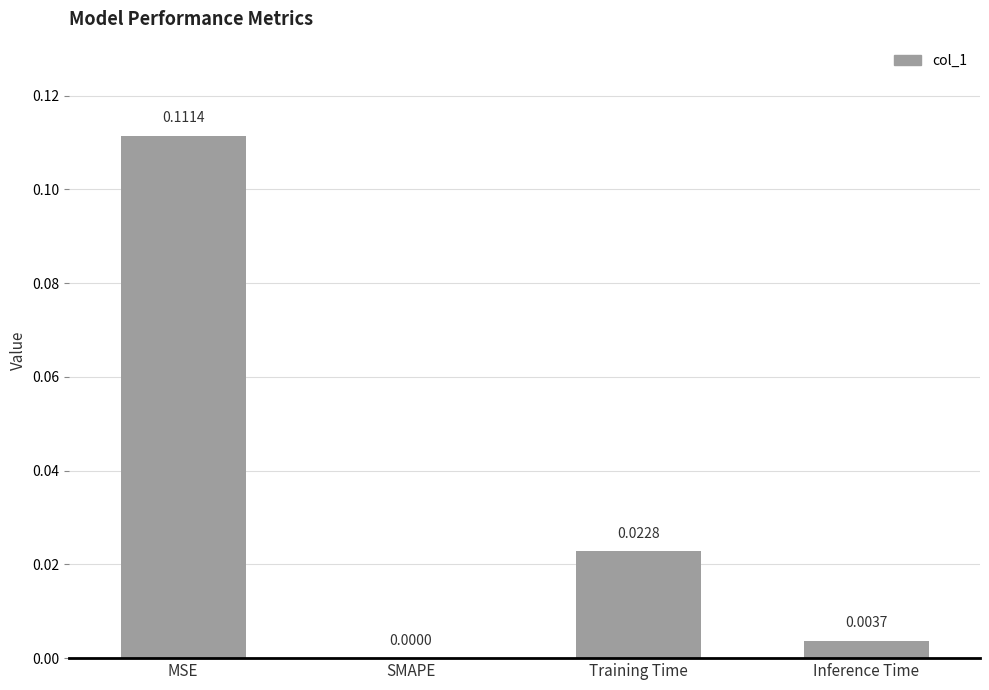

The chart shows a value of 0.0 at Training Time. True or false?

False